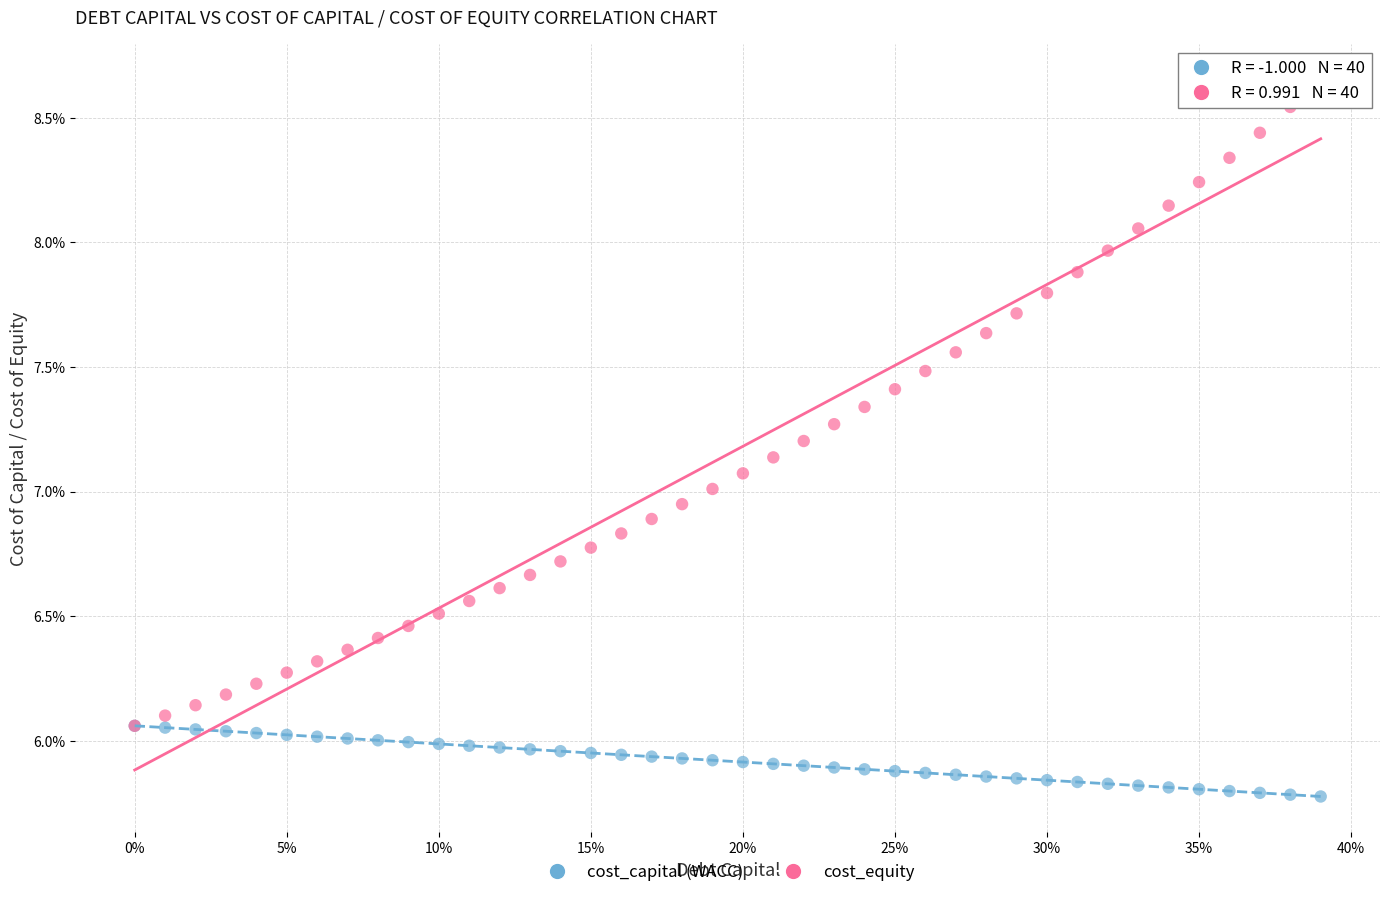

Which series contains the lowest Y value?

cost_capital (WACC)